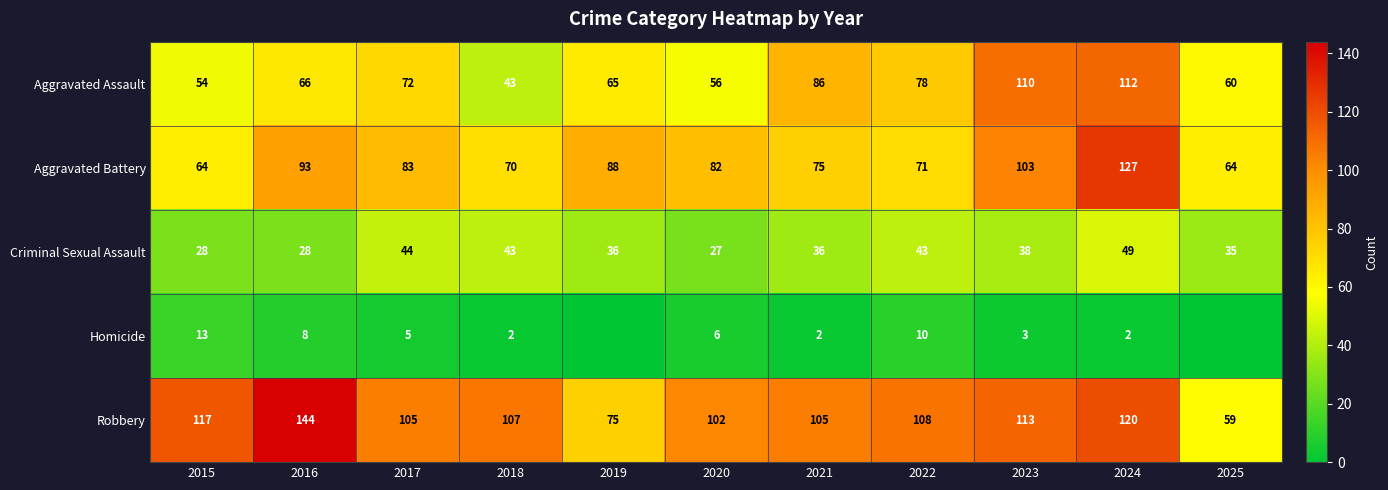

How many categories are shown in the chart?

11